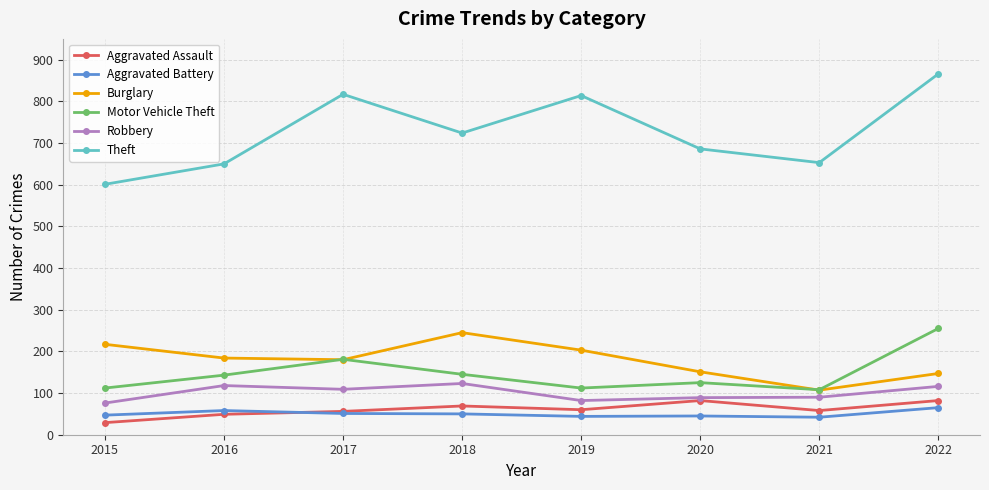

True or false: Aggravated Assault has more than 0 points higher than both neighbors.

True